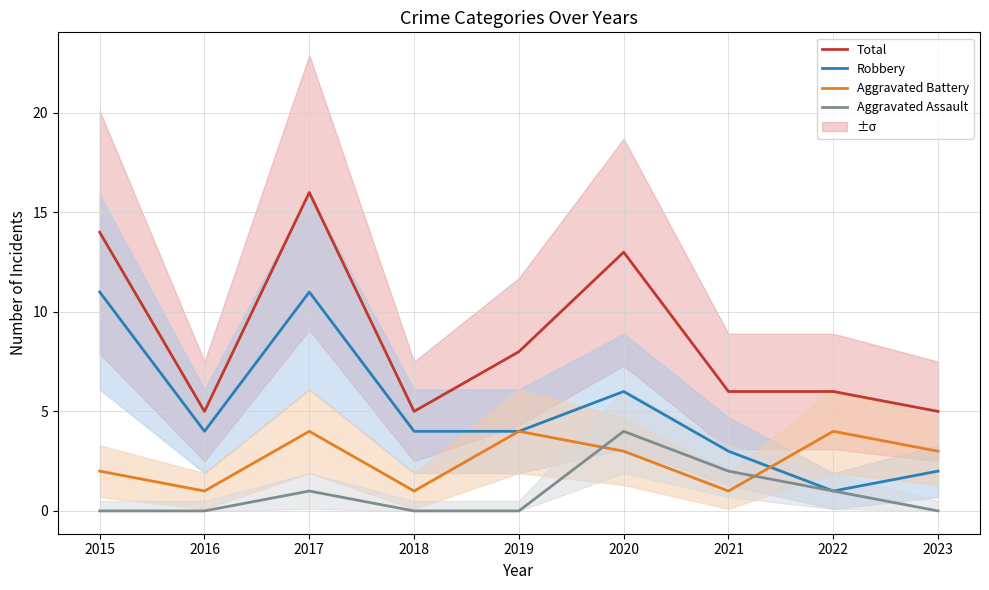

True or false: Aggravated Battery has more than 1 points higher than both neighbors.

True